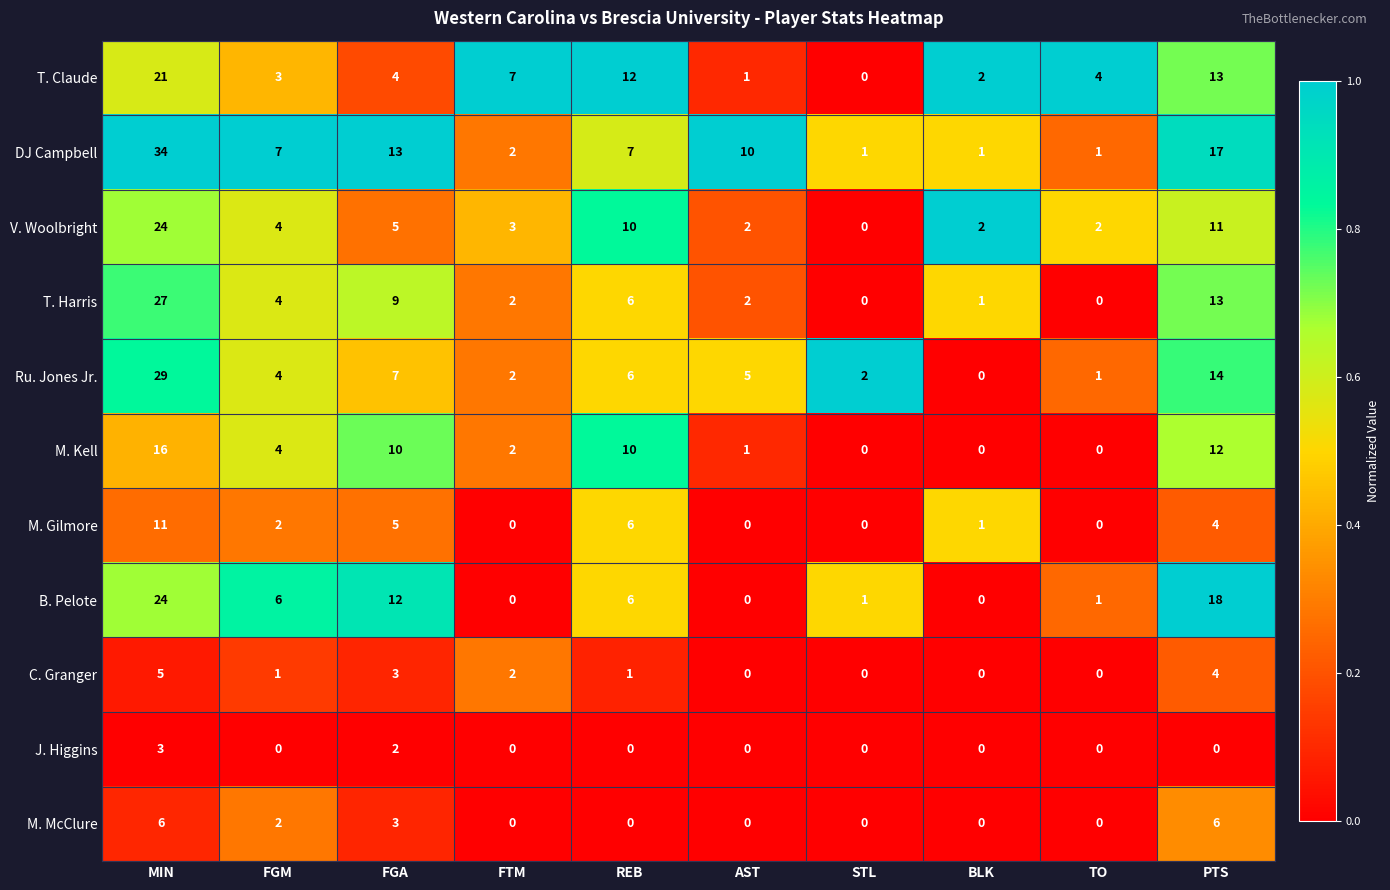

True or false: V. Woolbright has a value of 5 at PTS.

False